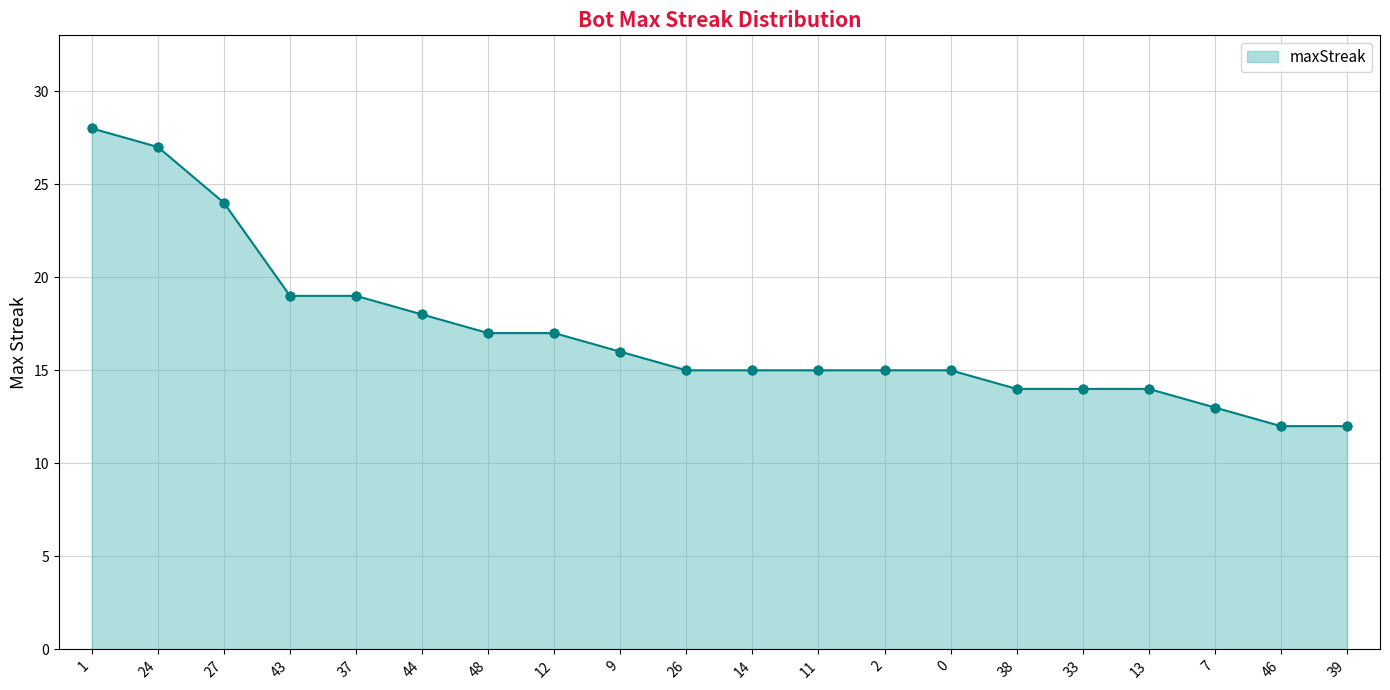

What is the change in value from 44 to 39?

-6